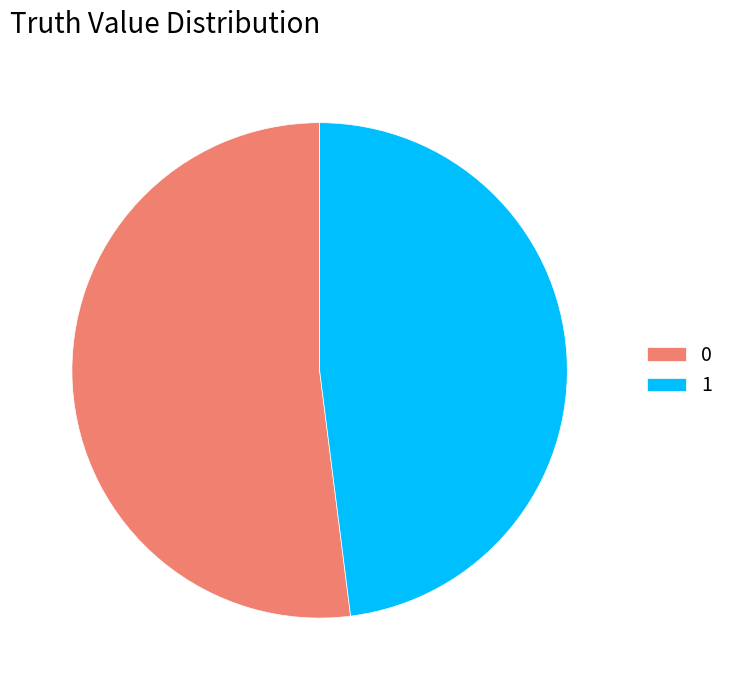

Count the number of slices in the pie.

2